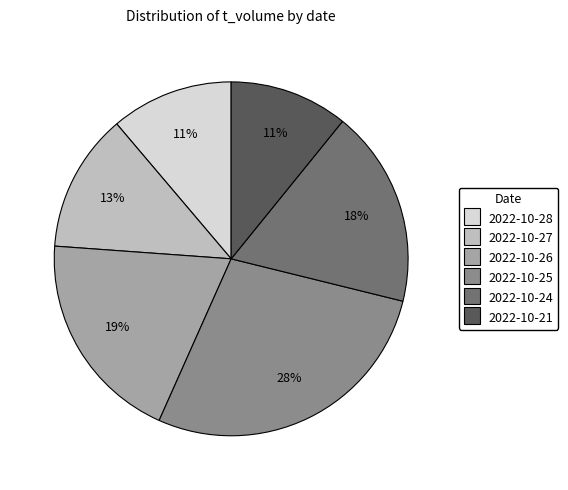

What is the largest slice in the pie chart?

2022-10-25